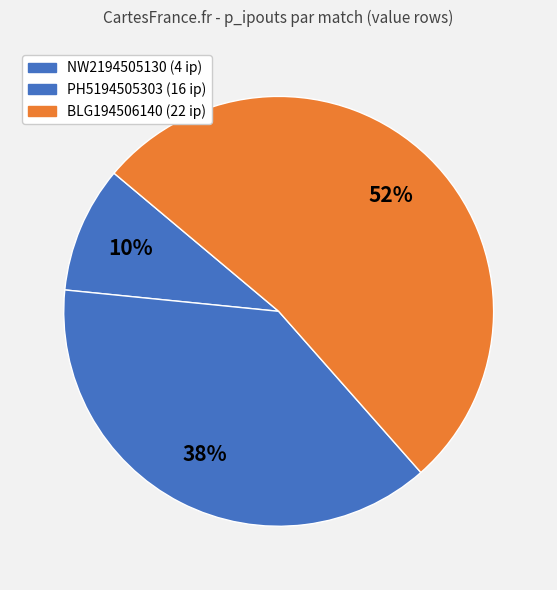

What is the largest slice in the pie chart?

BLG194506140